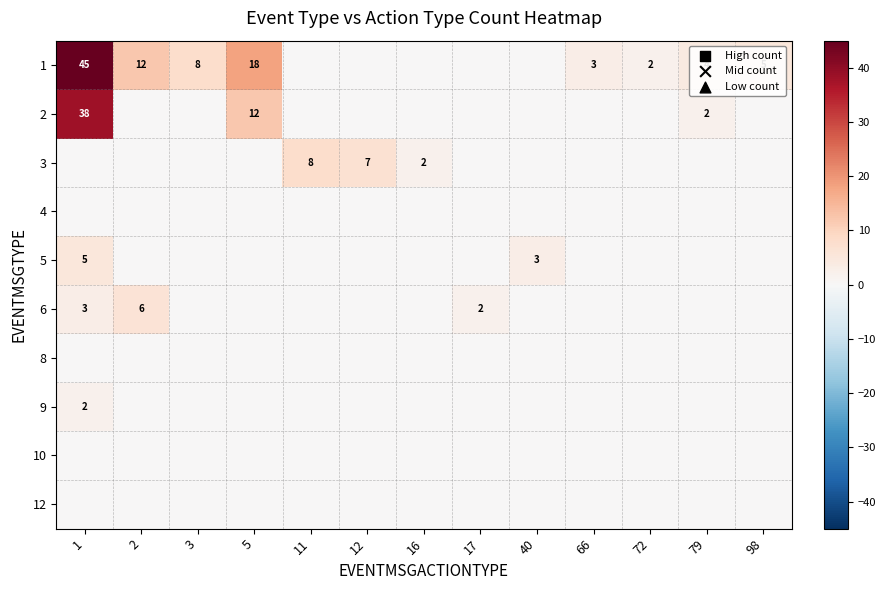

What is the greatest value displayed?

45